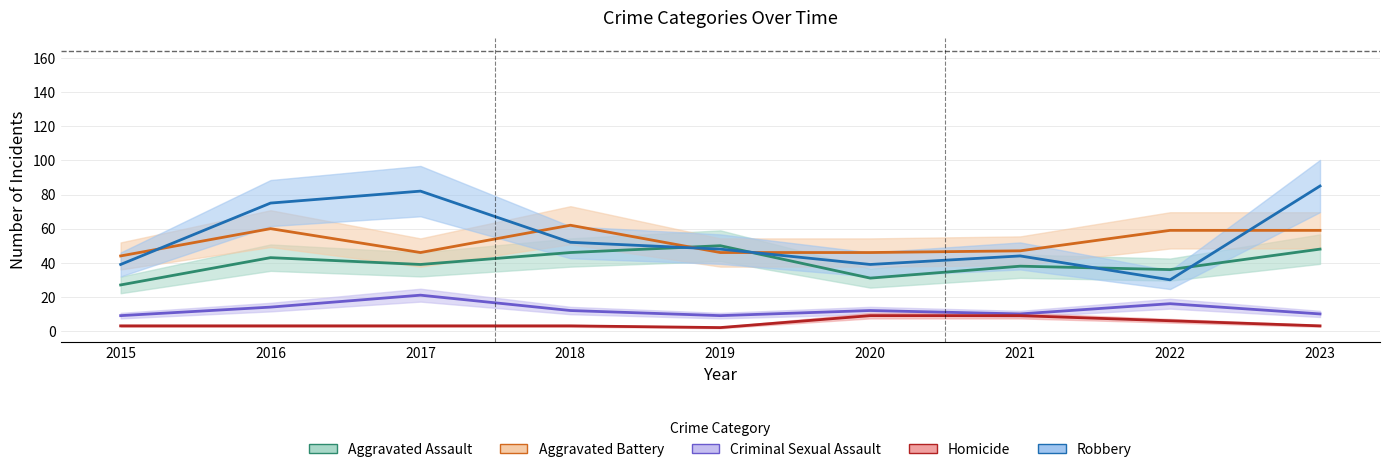

Which series has the widest spread of values?

Robbery